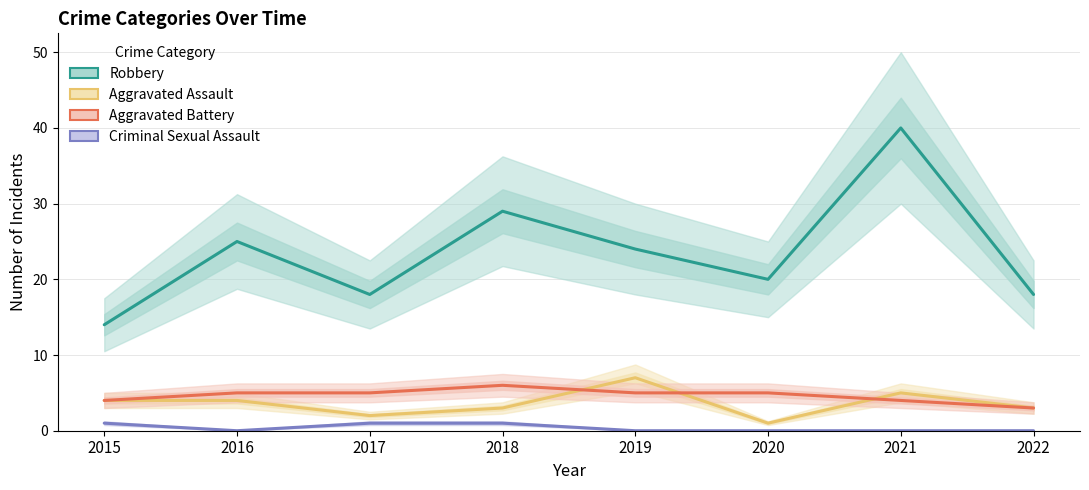

Between 2015 and 2021, which series saw the biggest shift?

Robbery